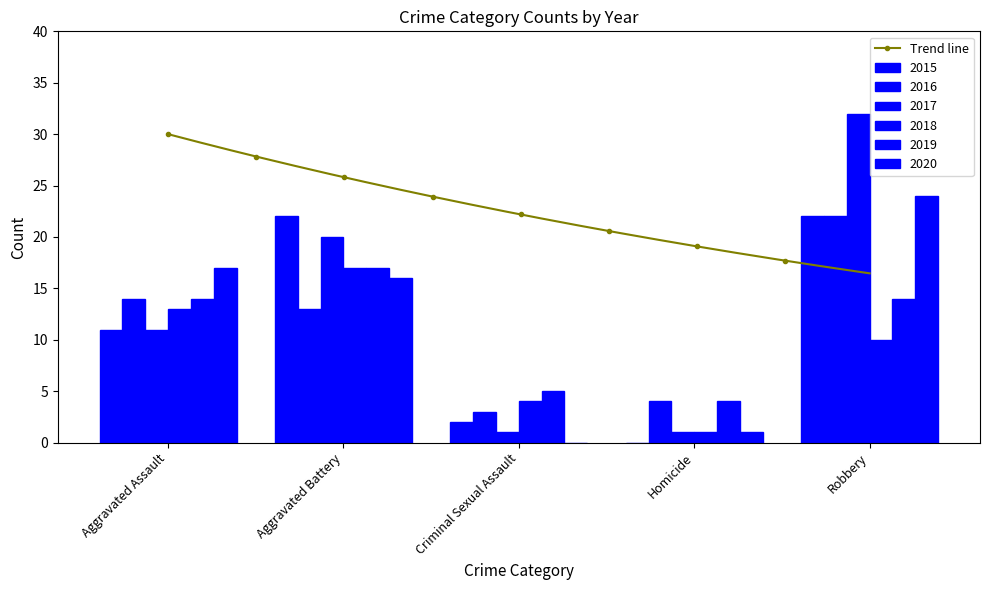

List the labels in order of 2020 value, largest first.

Robbery, Aggravated Assault, Aggravated Battery, Homicide, Criminal Sexual Assault